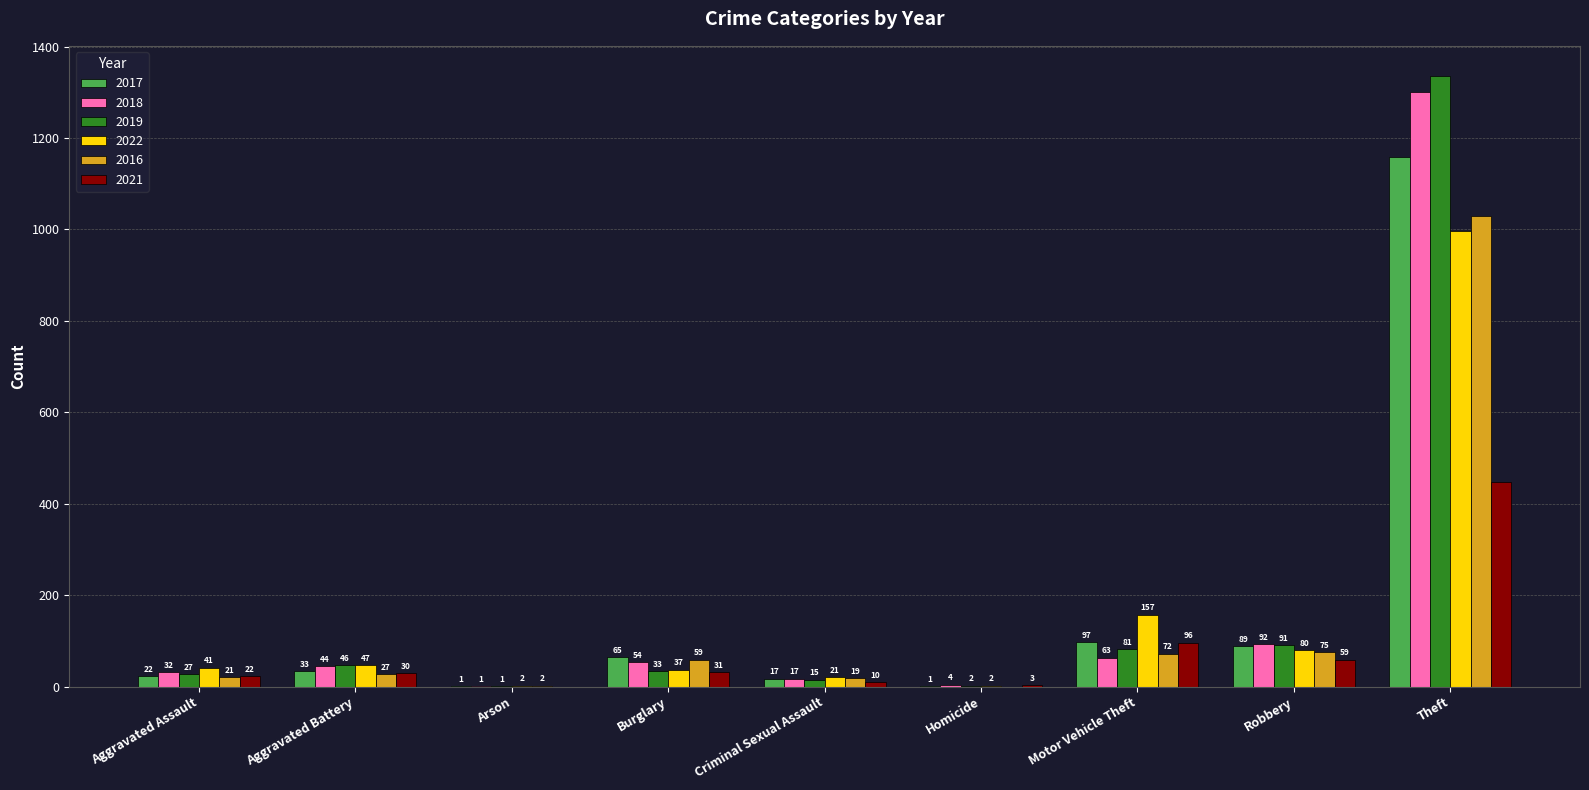

What is the sum of the 2017 values at Homicide and Aggravated Battery?

34